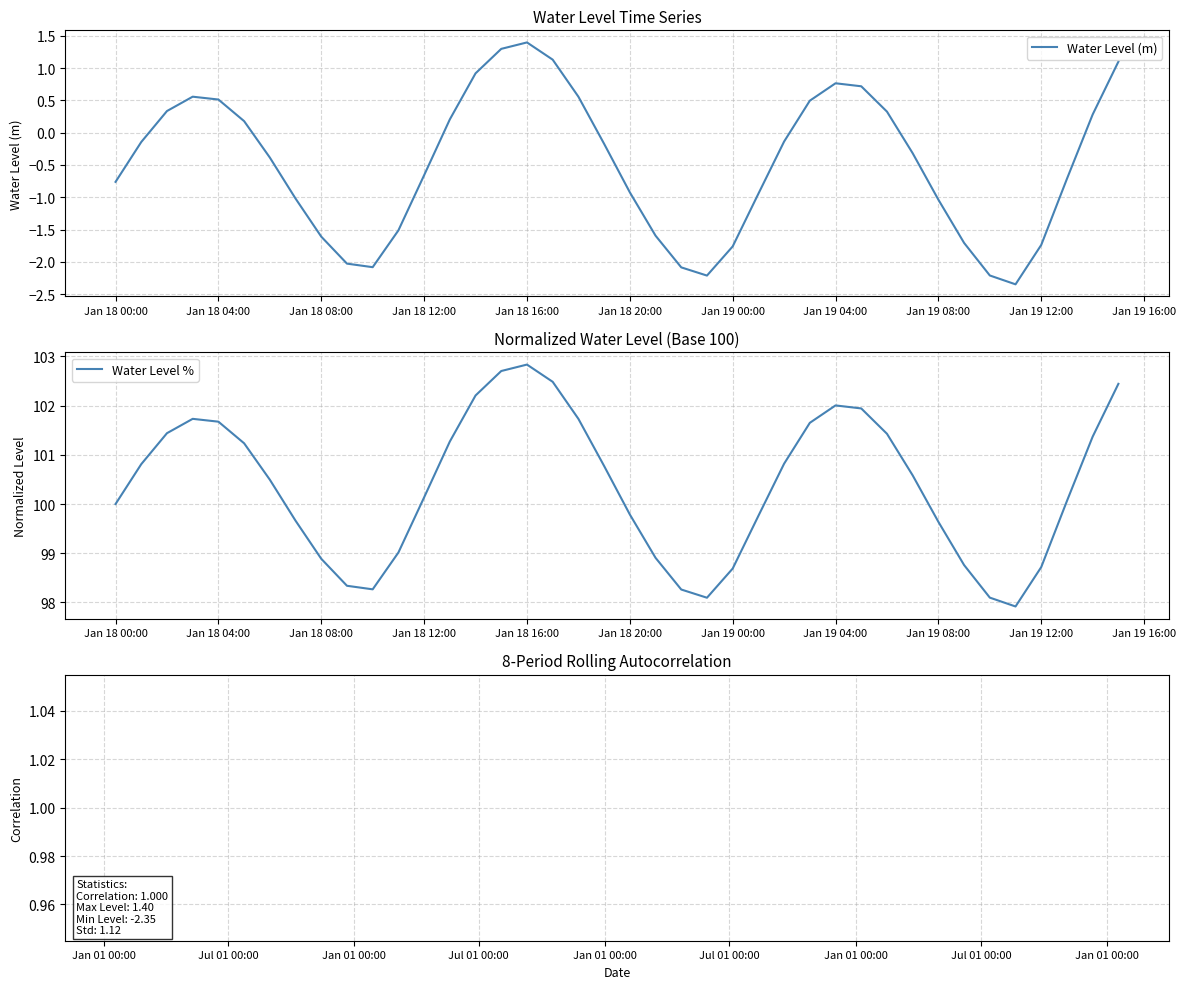

Which series has the largest total across all categories?

Water Level %